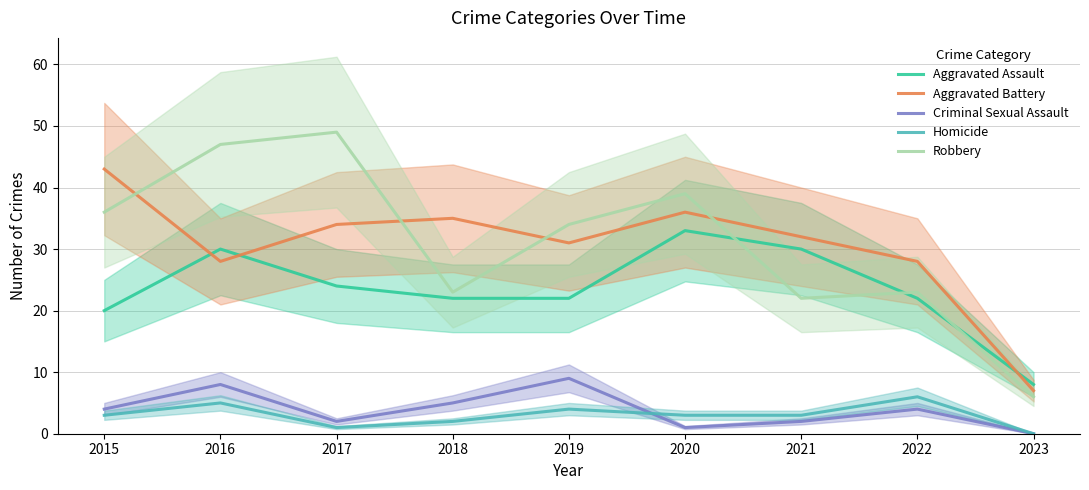

Between 2021 and 2023, which series saw the biggest shift?

Aggravated Battery